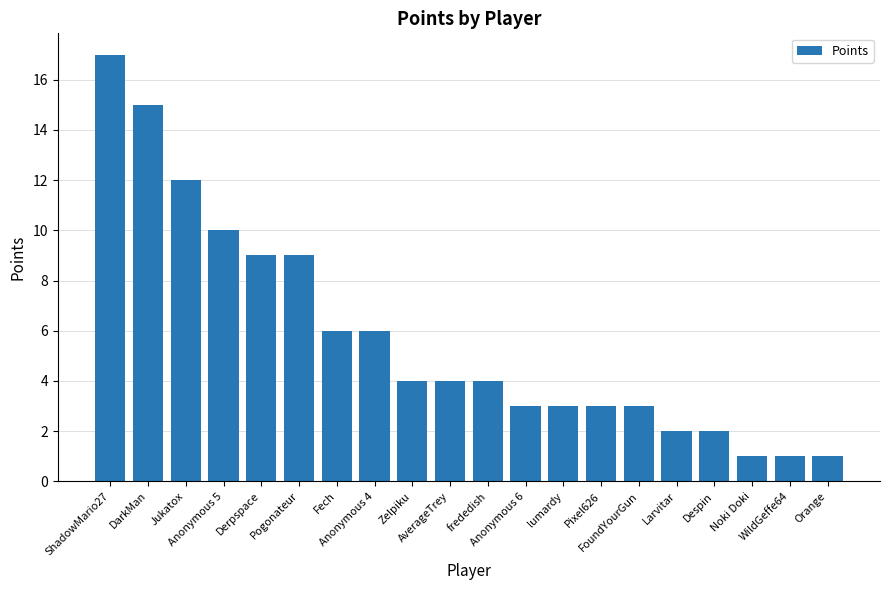

Approximately how many times larger is the value at Derpspace compared to Noki Doki?

9.0